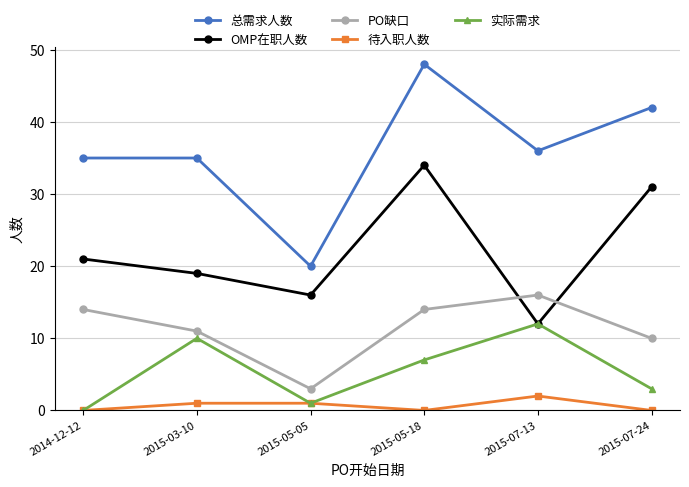

What value does the PO缺口 series have at 2015-03-10?

11